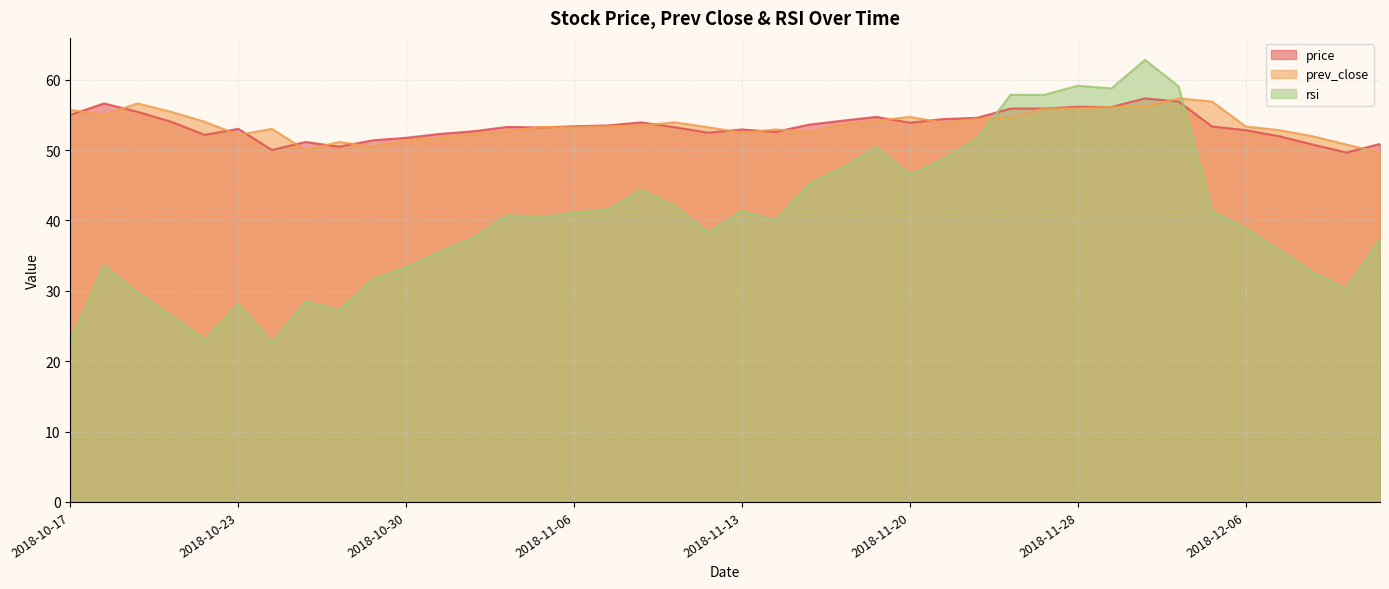

What are all the series names shown in the legend?

price, prev_close, rsi